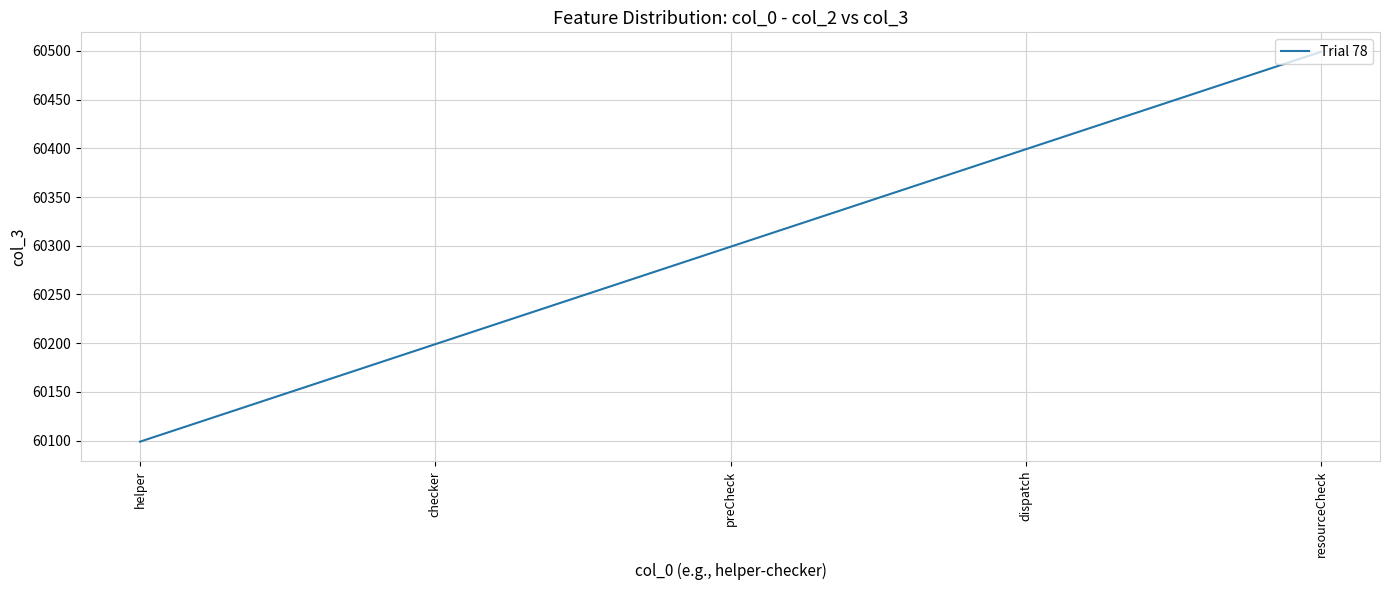

What is the average value?

60299